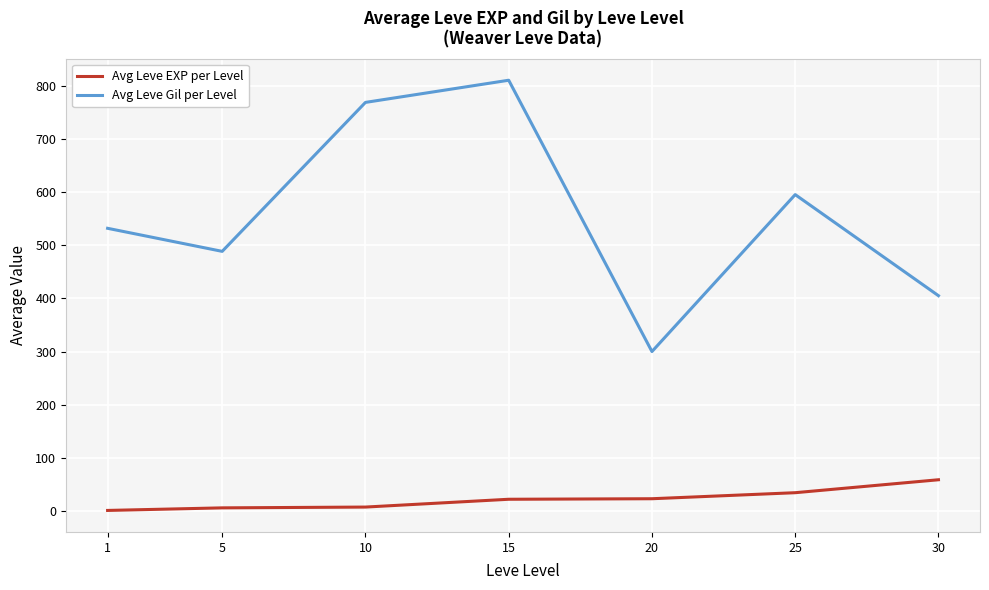

True or false: Avg Leve EXP per Level has a value of 1.3 at 1.

True